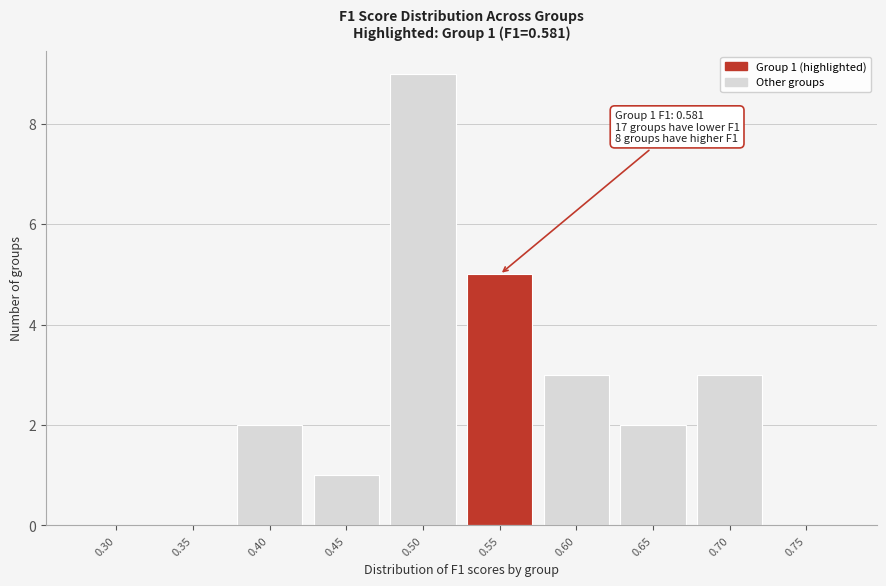

Reading left to right, what are all the values shown in this chart?

0.30=0	0.35=0	0.40=2	0.45=1	0.50=9	0.55=5	0.60=3	0.65=2	0.70=3	0.75=0